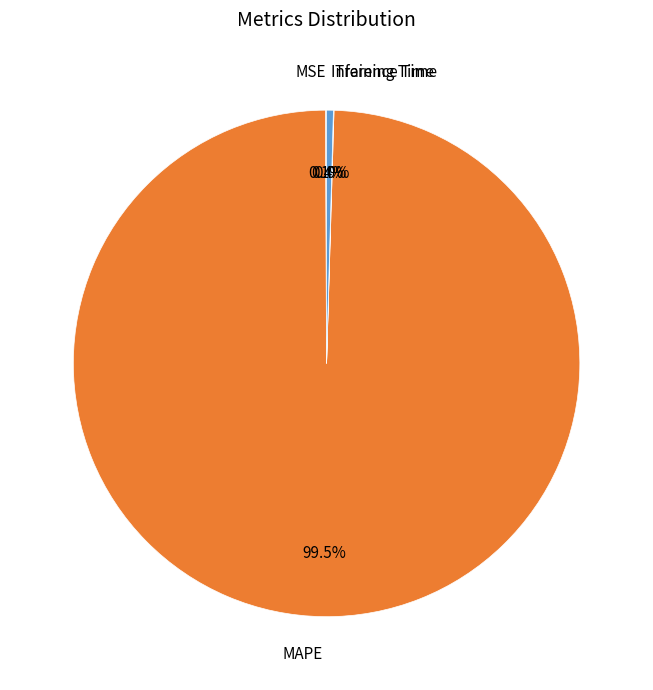

Which category has the biggest portion of the pie?

MAPE